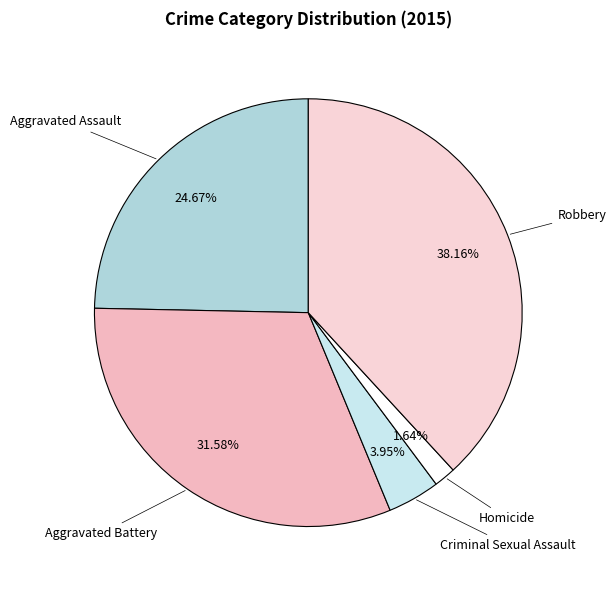

How many segments does this pie chart have?

5